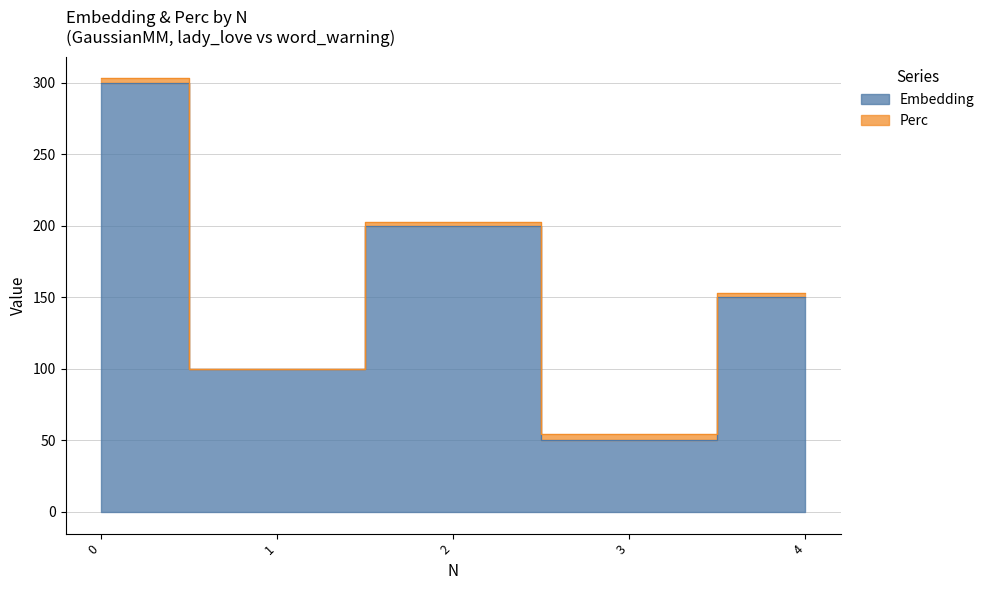

What is the difference between the values at 2 and 4?

50